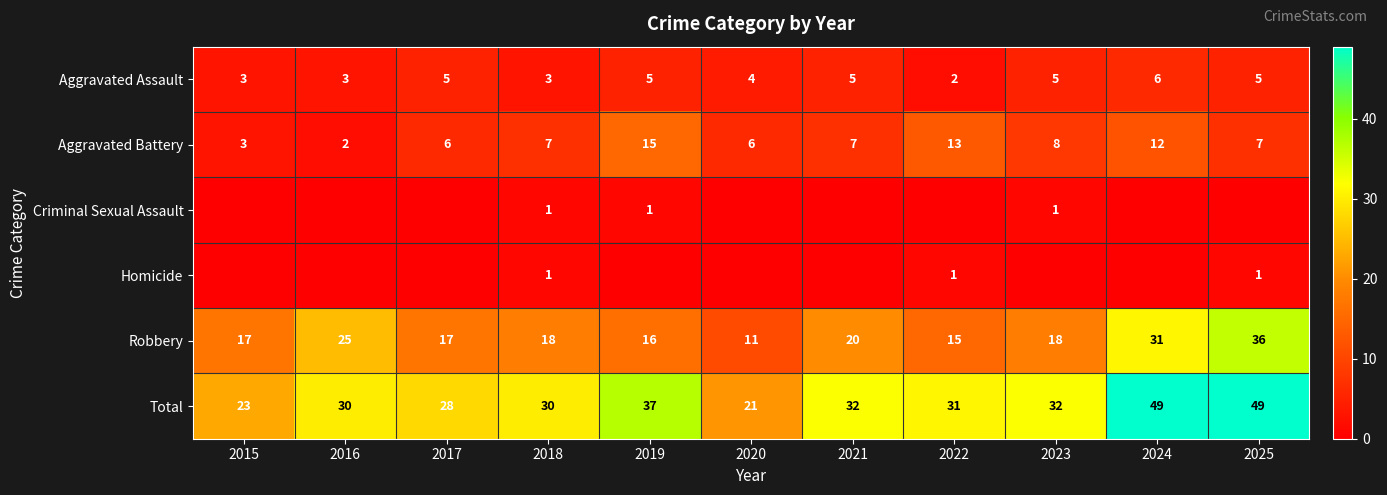

What is the lowest value of the Aggravated Assault series?

2